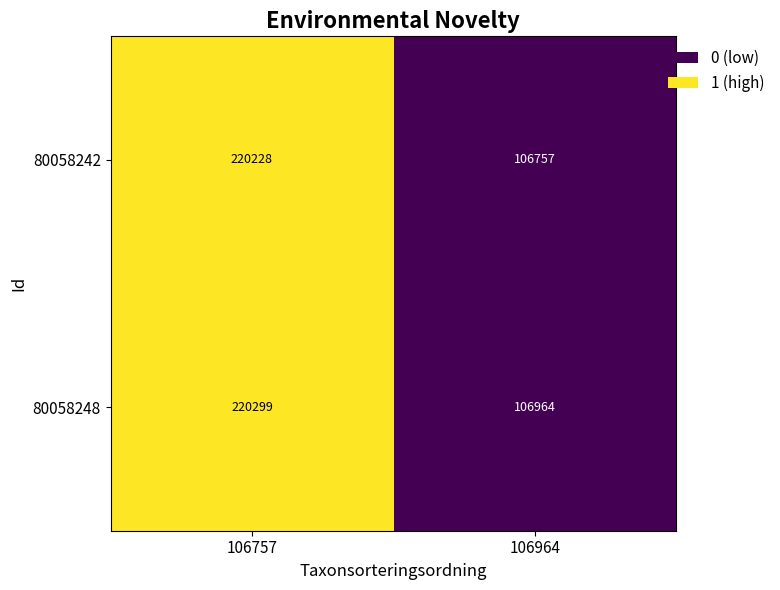

How many series are shown in this chart?

2